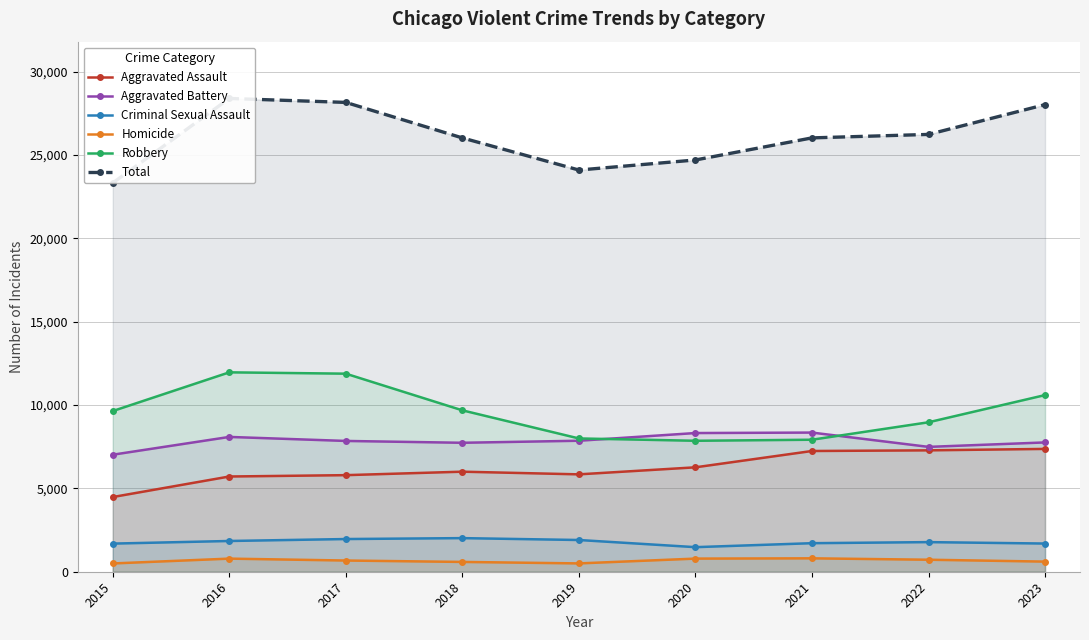

True or false: Aggravated Assault and Aggravated Battery intersect in this chart.

False